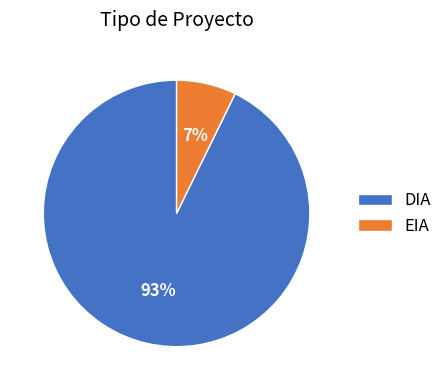

What percentage is the DIA slice, to the nearest percent?

93%